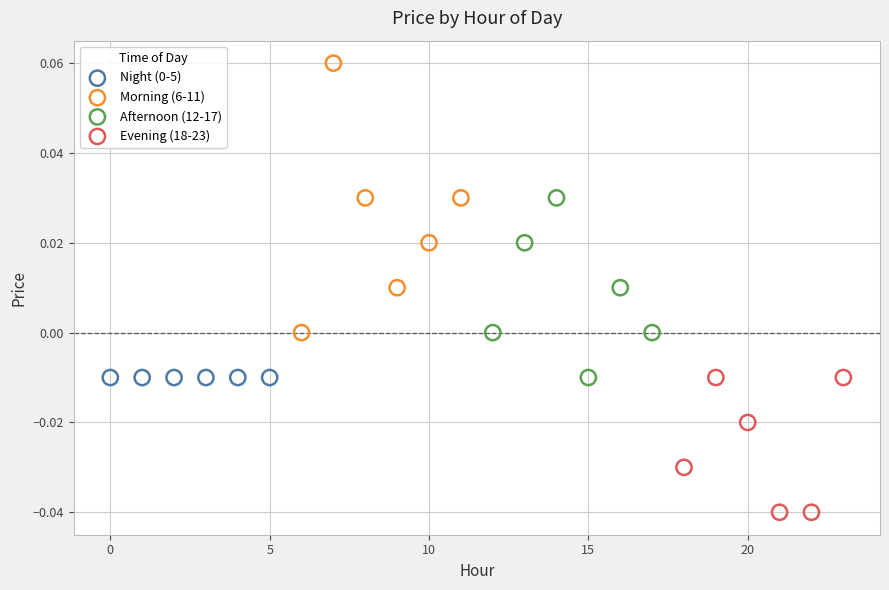

Which series contains the highest Y value?

Morning (6-11)